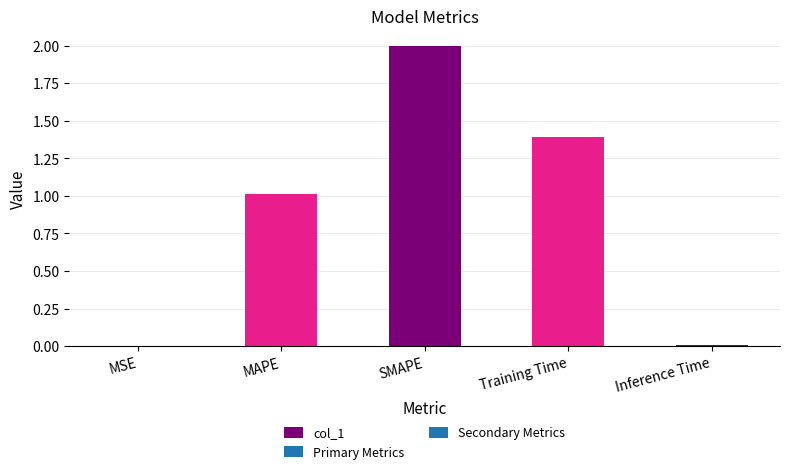

True or false: the data shows 1.4 at Training Time.

True